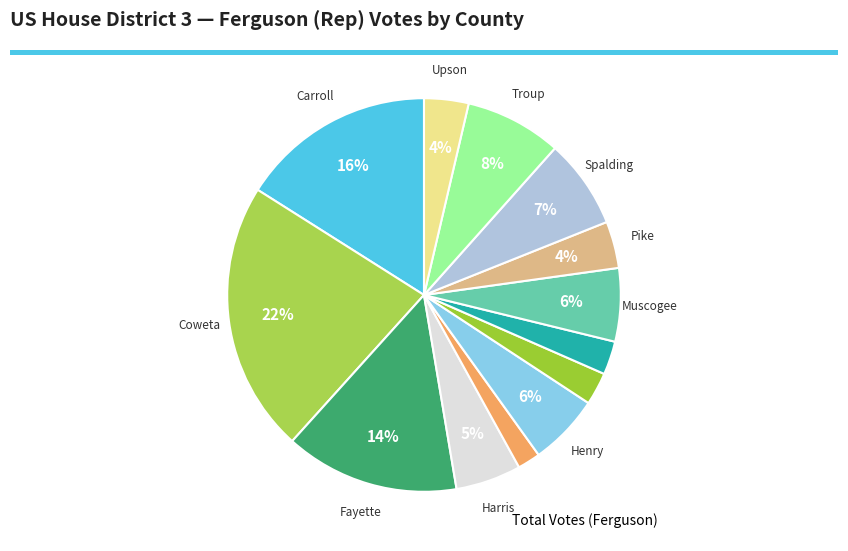

How many segments does this pie chart have?

13